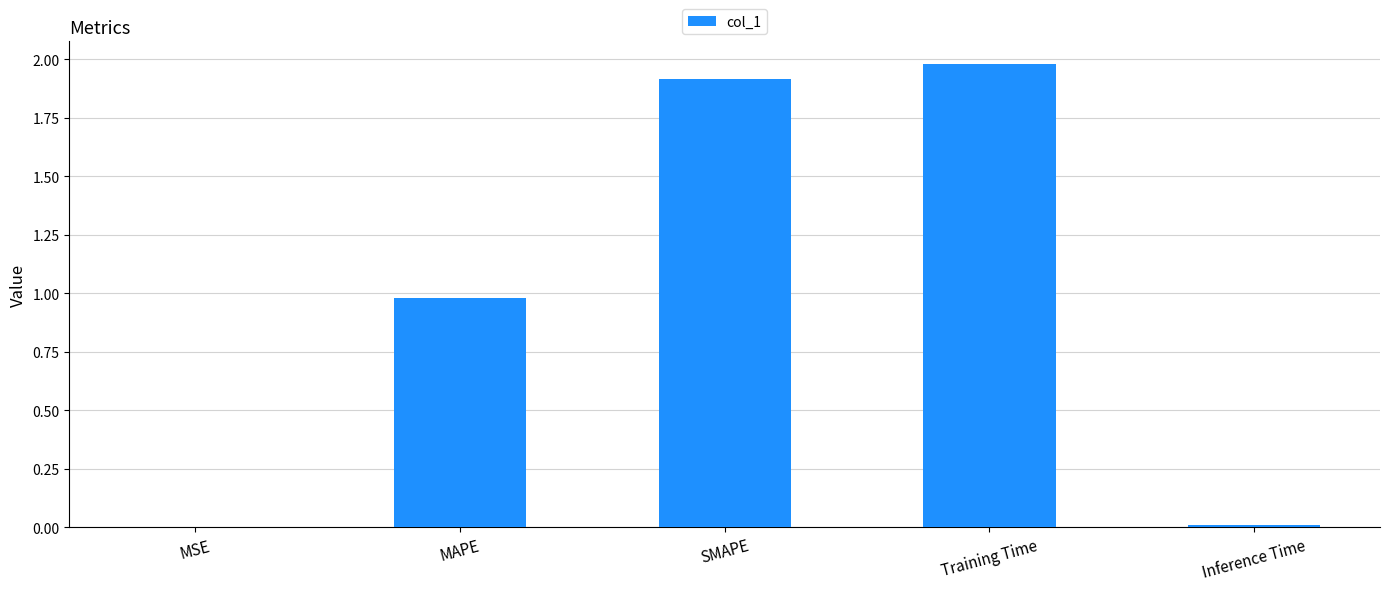

Between Inference Time and Training Time, which is larger?

Training Time